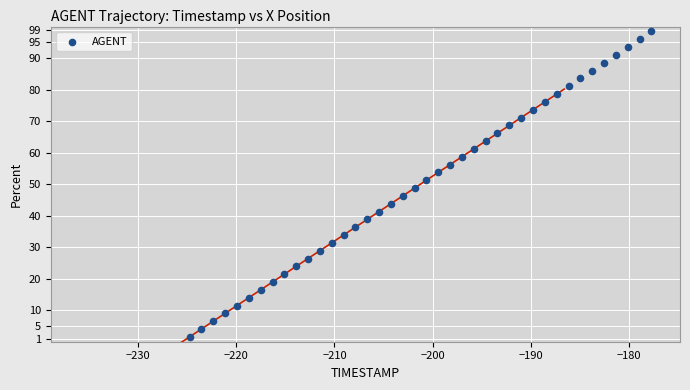

What is the range of Y values (max minus min)?

96.9